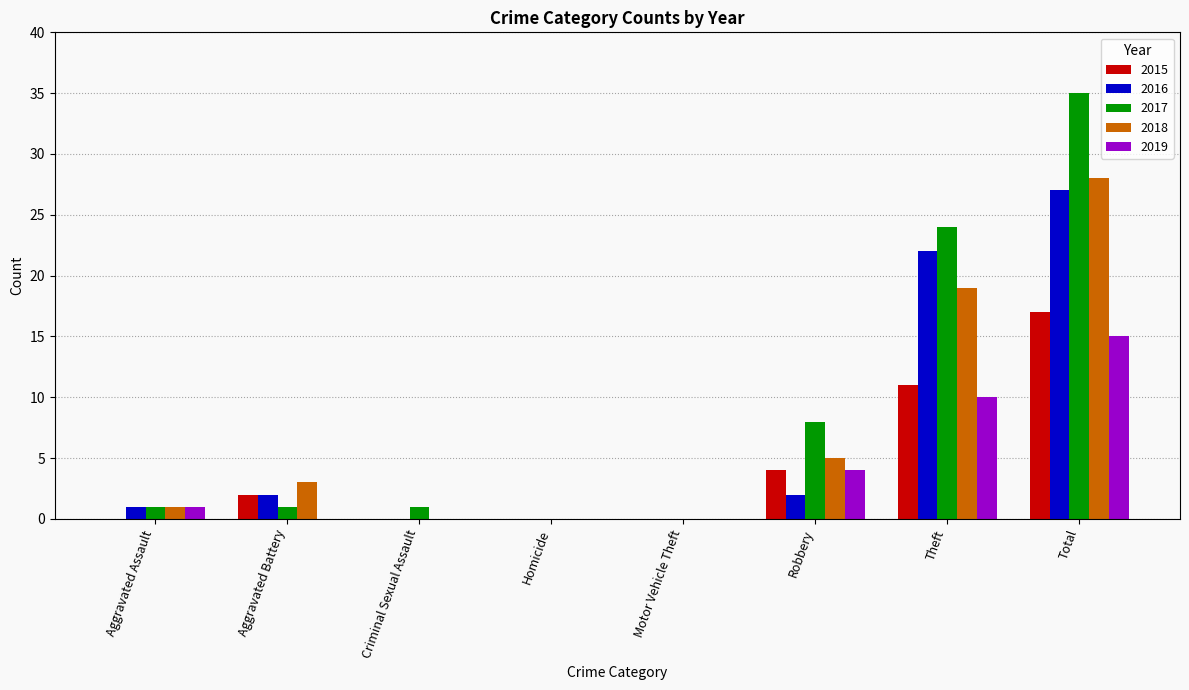

What is the sum of the 2015 values at Motor Vehicle Theft and Robbery?

4